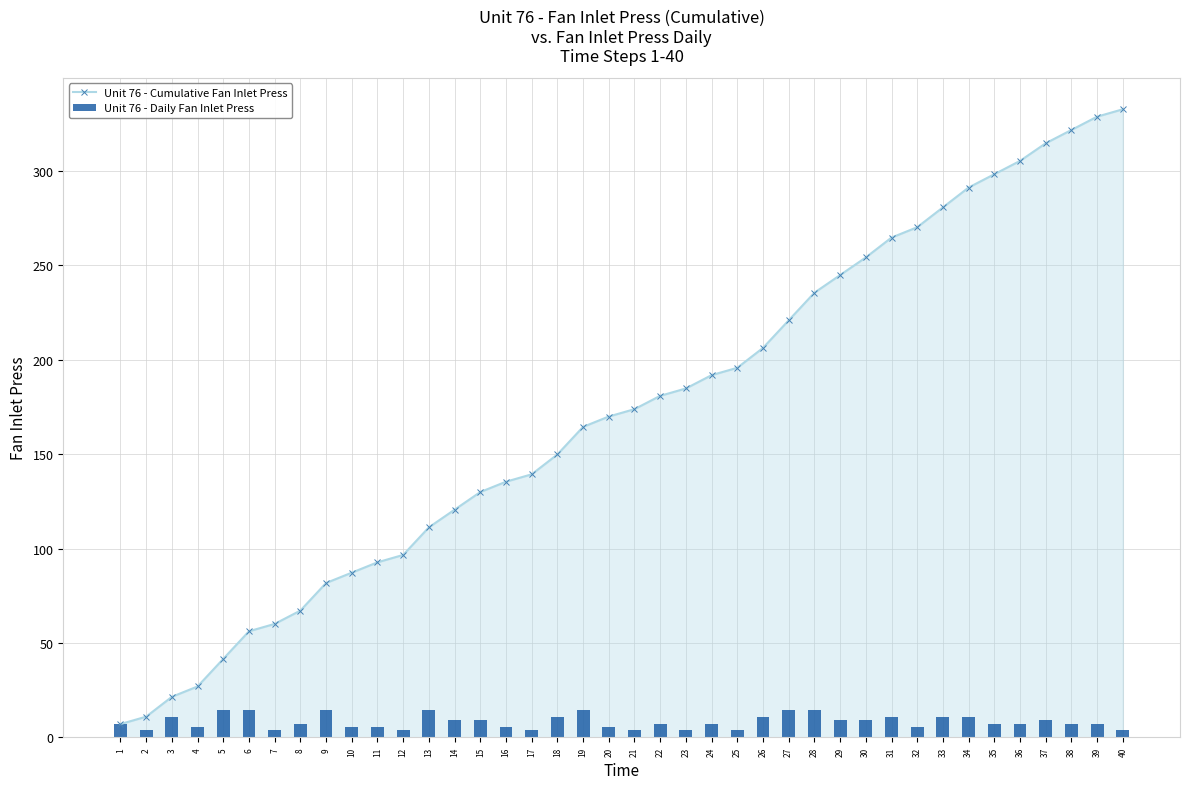

Does the chart contain any negative values?

No